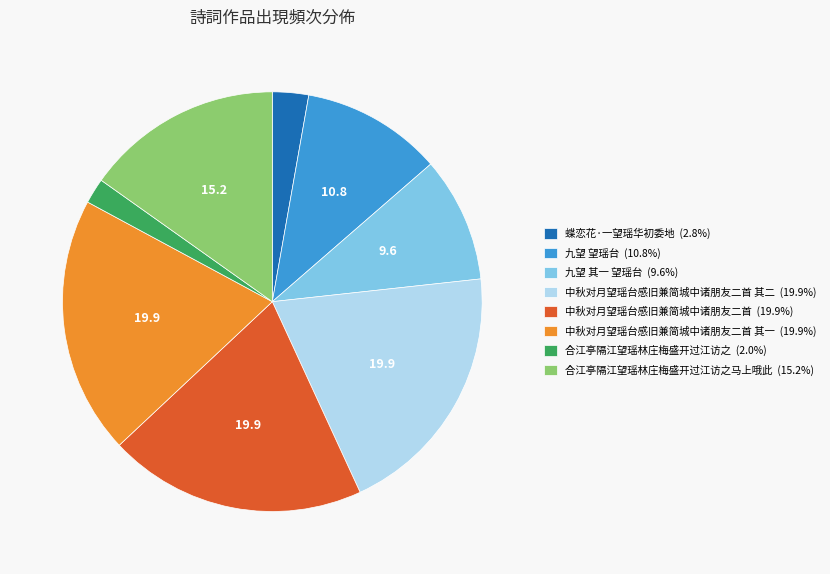

How many segments does this pie chart have?

8